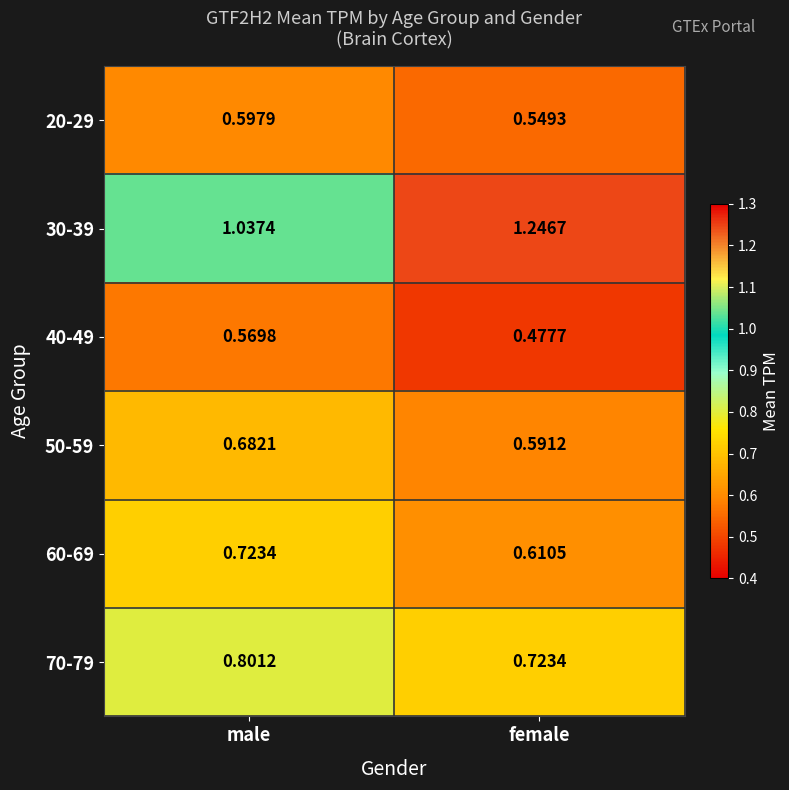

What is the total value across all series at male?

4.4